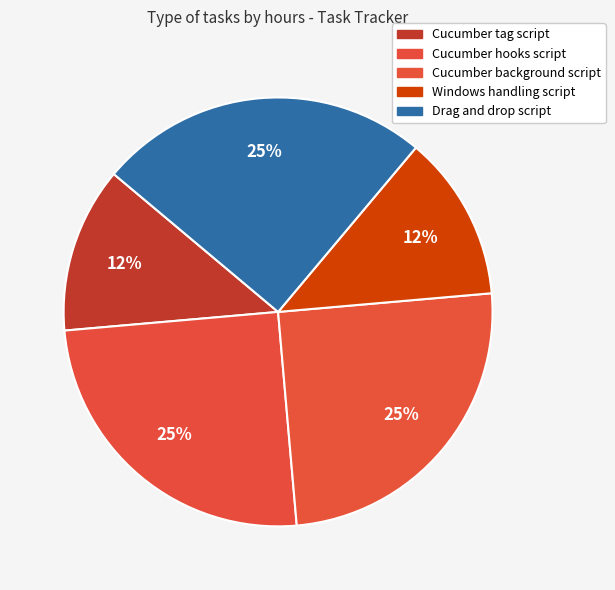

Is there any slice that represents more than half of the pie?

No